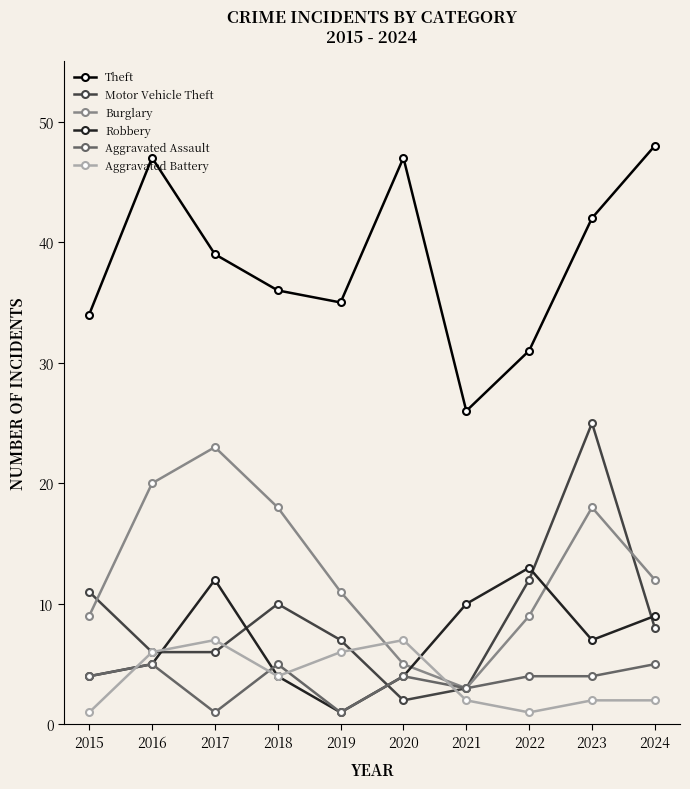

How many interior local peaks does the Motor Vehicle Theft series have?

2